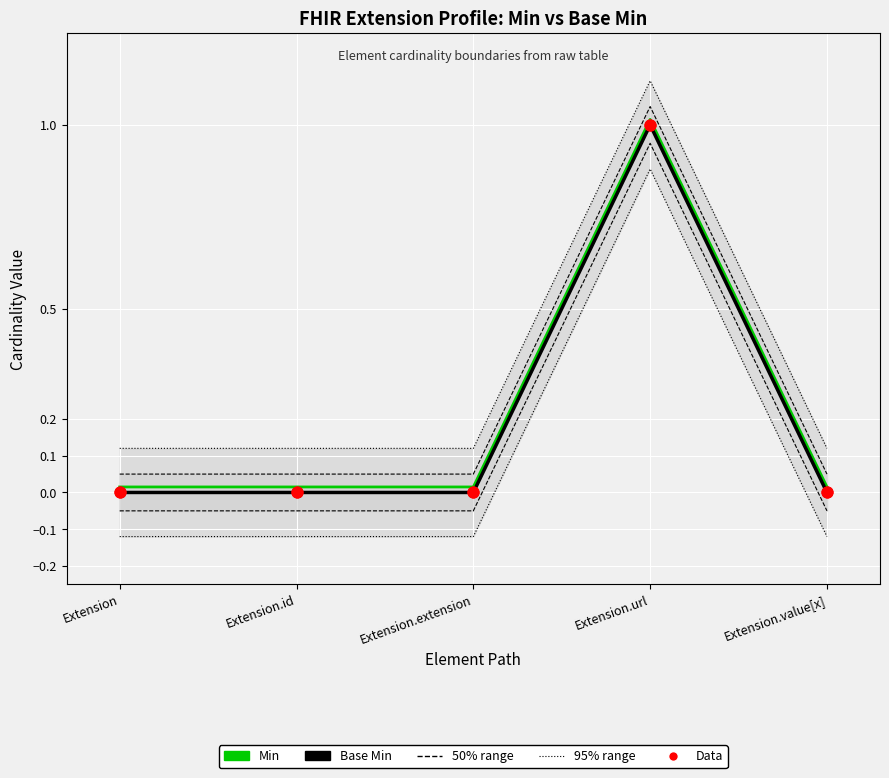

Is the value of Data at Extension greater than the value of Min at Extension.id?

No